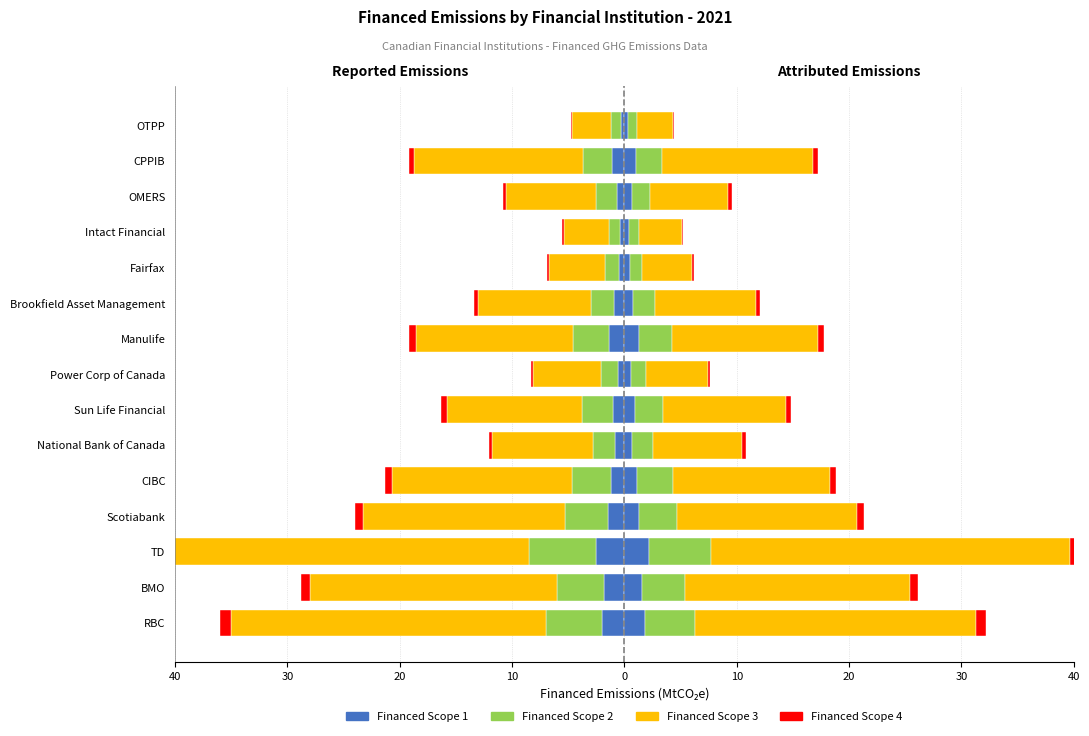

What is the difference between the second highest and minimum values in the Financed Scope 4 series?

1.1